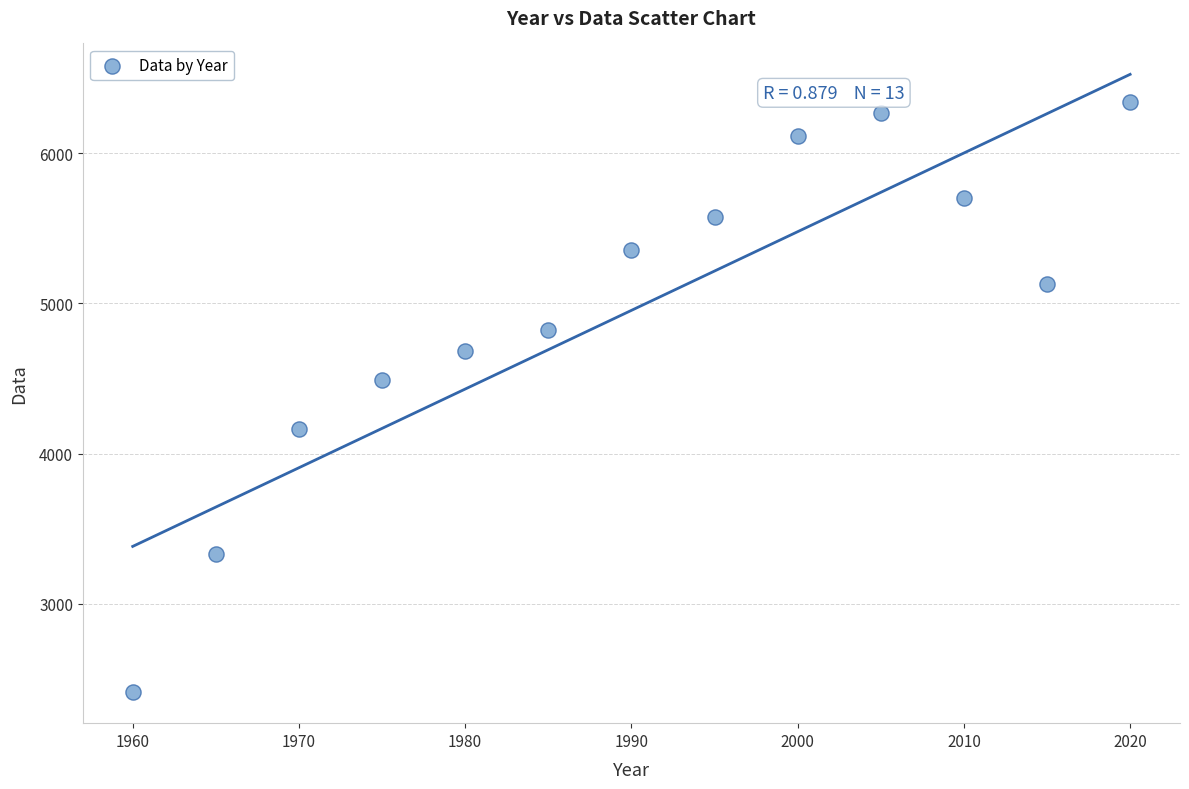

What is the range of X values (max minus min)?

60.0